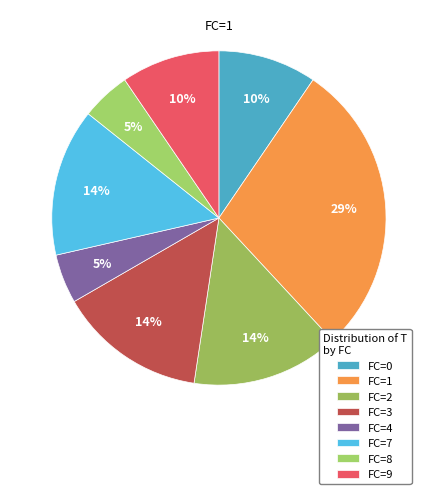

Count the number of slices in the pie.

8